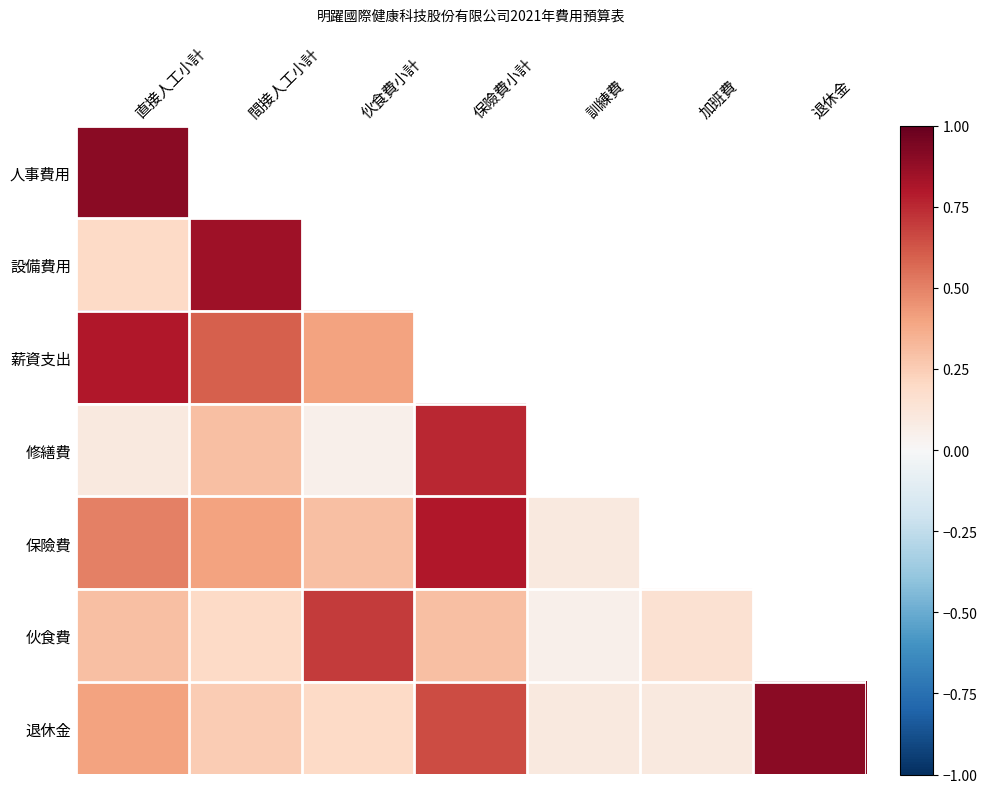

At how many categories does at least one series exceed 0?

7